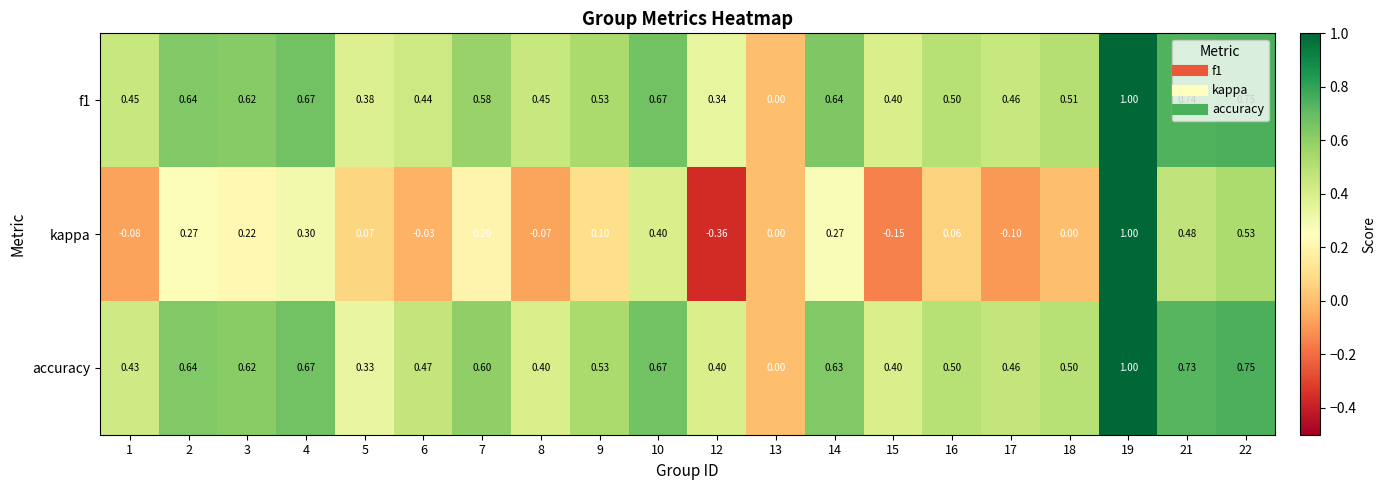

Which series has the largest range (max minus min)?

kappa